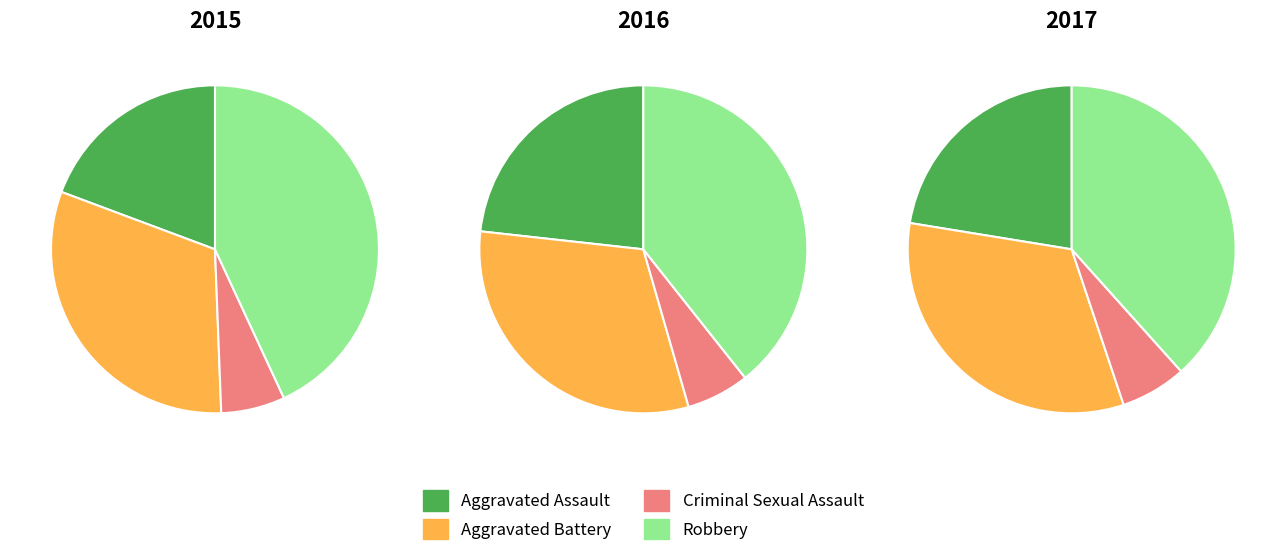

Does any single category account for the majority?

No